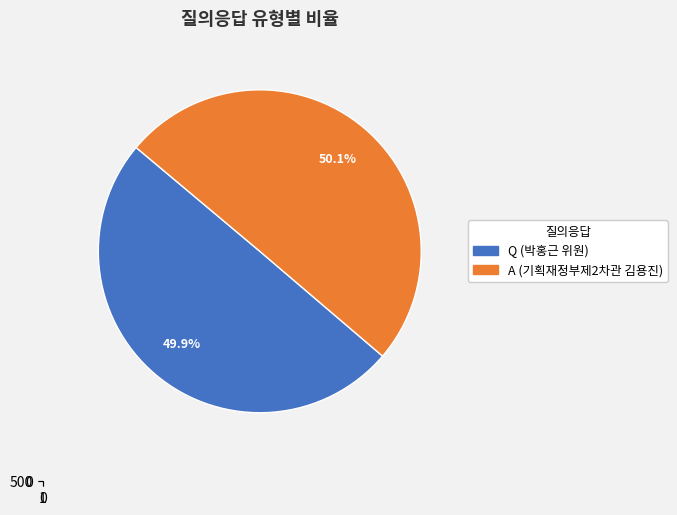

How many segments does this pie chart have?

2